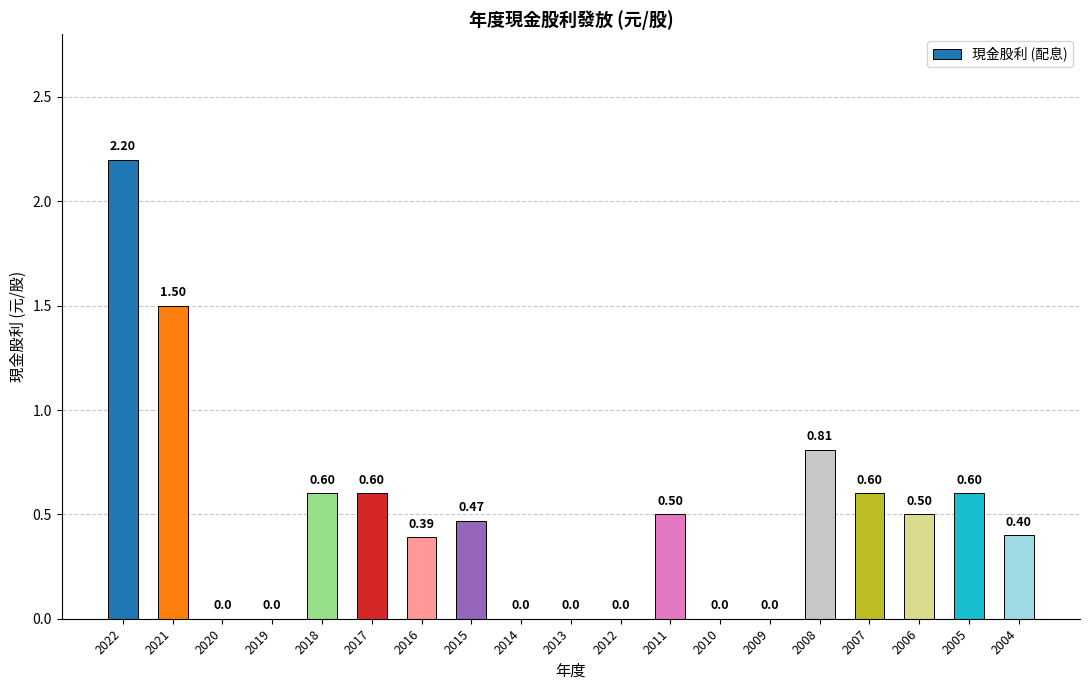

Which has a higher value, 2005 or 2016?

2005